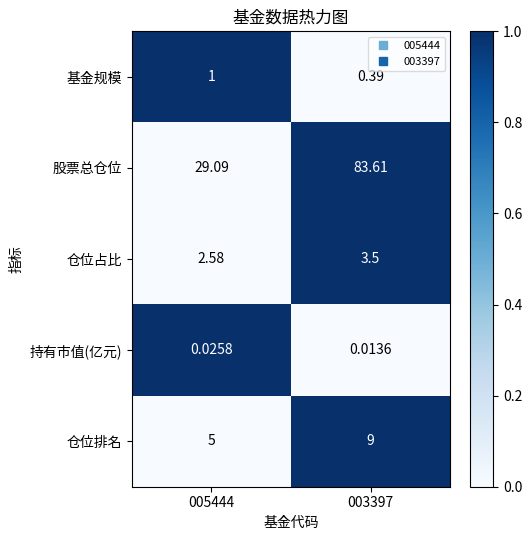

At which category does the chart reach its peak across all series?

003397